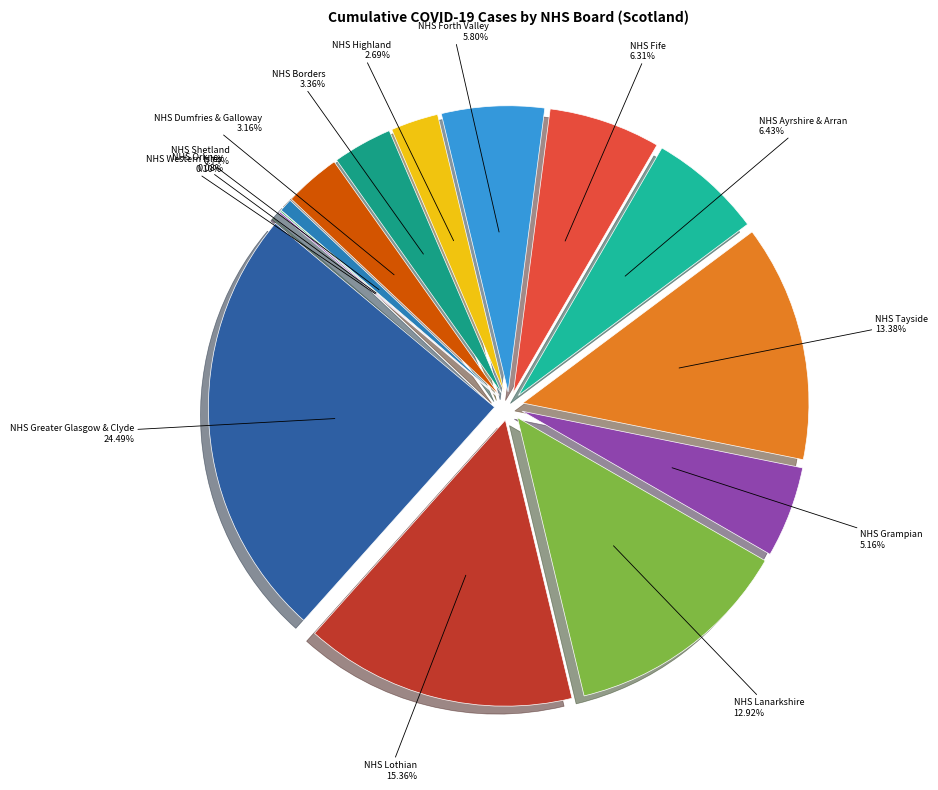

What percentage is the NHS Lanarkshire slice, to the nearest percent?

13%